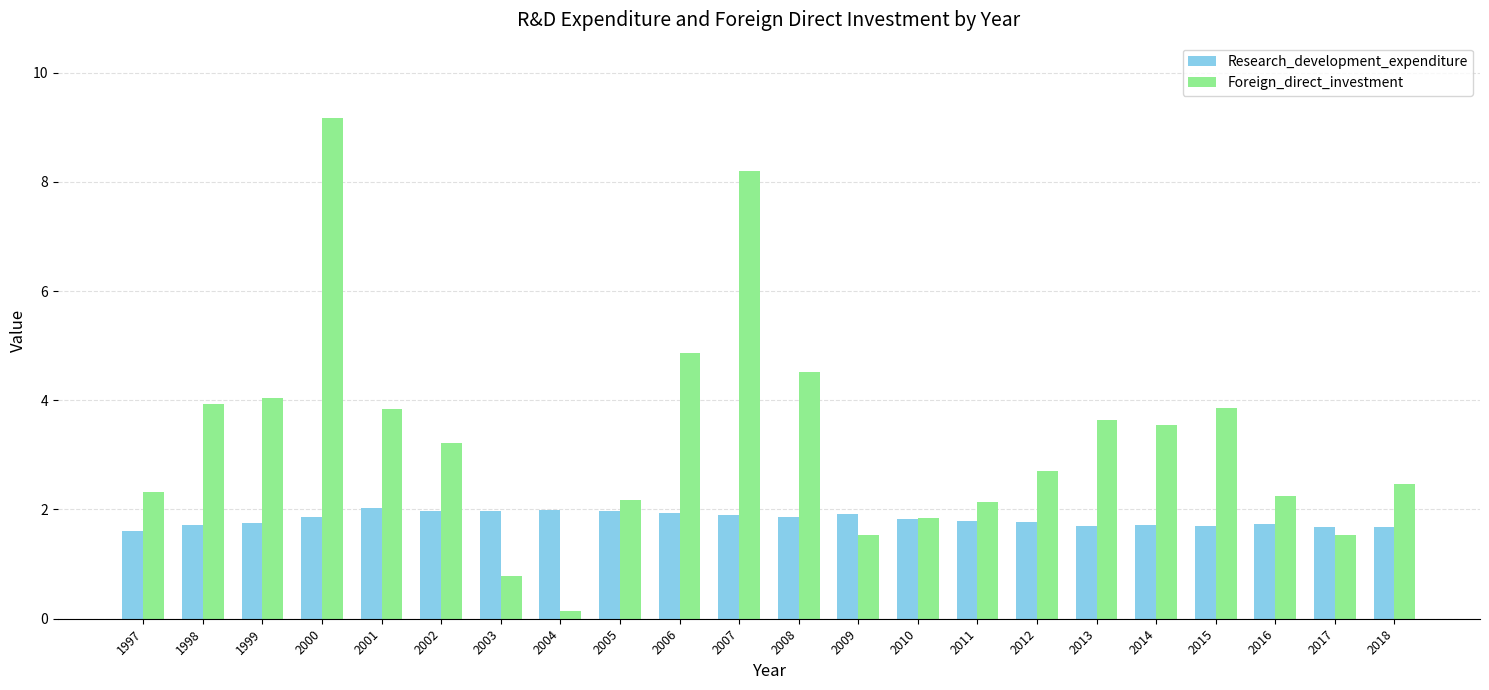

Does the chart contain any negative values?

No